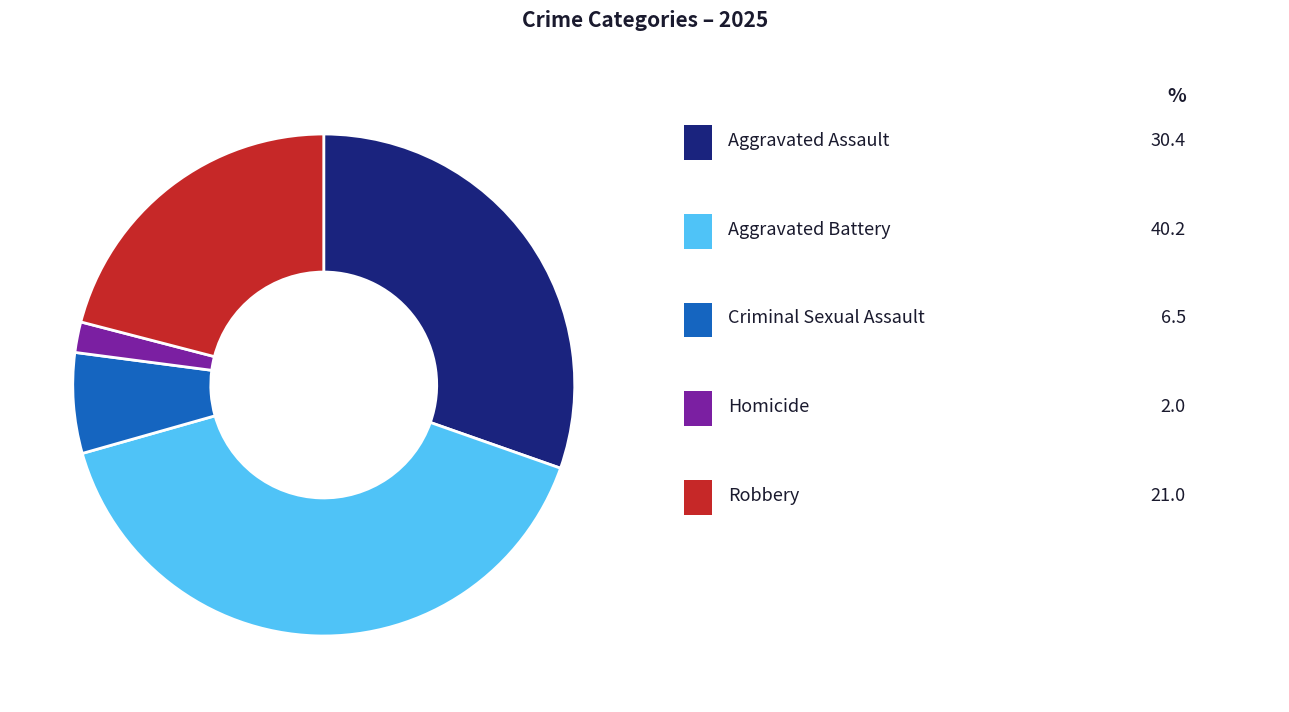

Is there a majority slice in this chart?

No